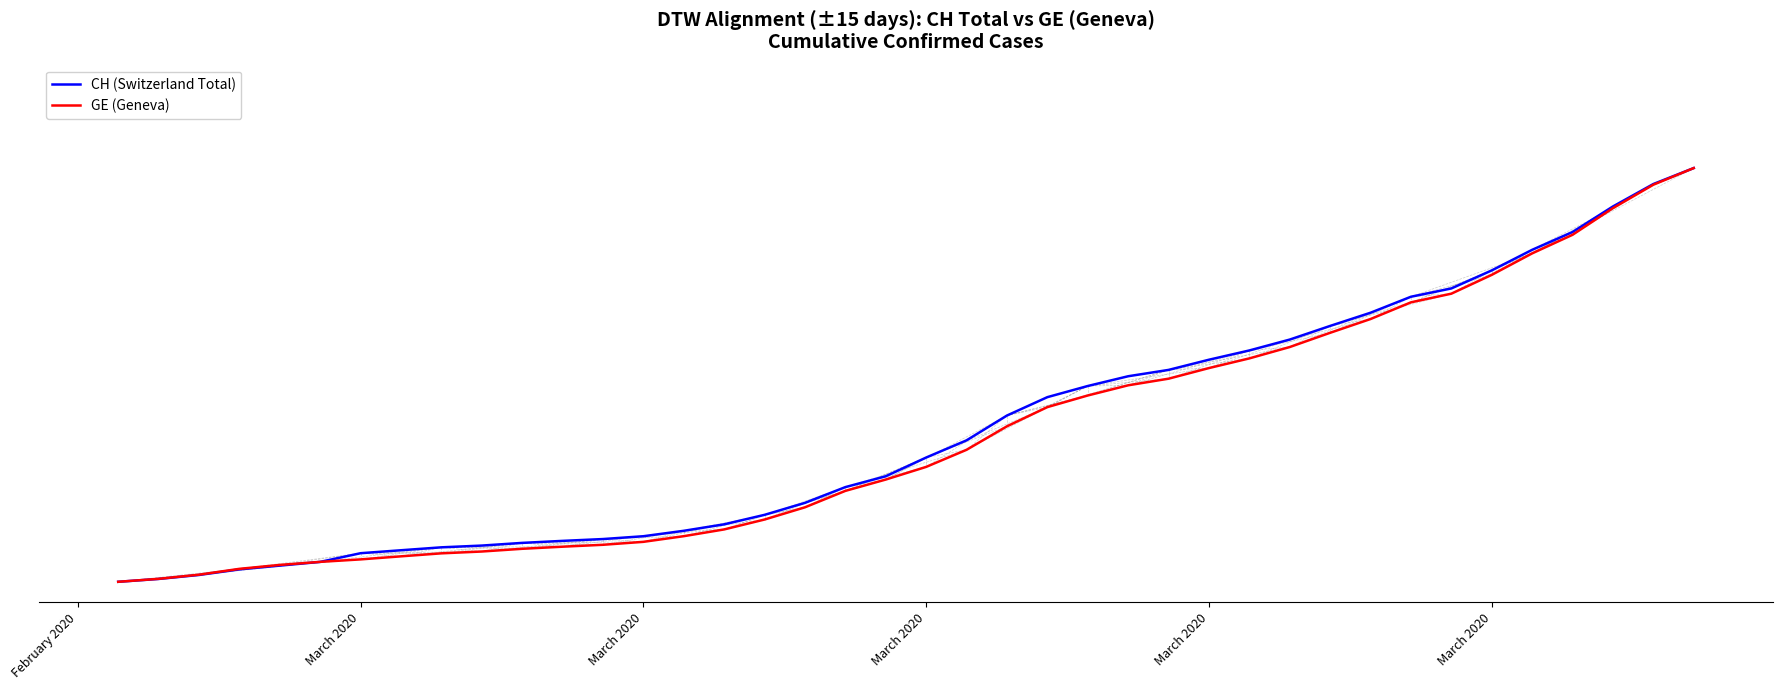

What are all the series names shown in the legend?

CH (Switzerland Total), GE (Geneva)